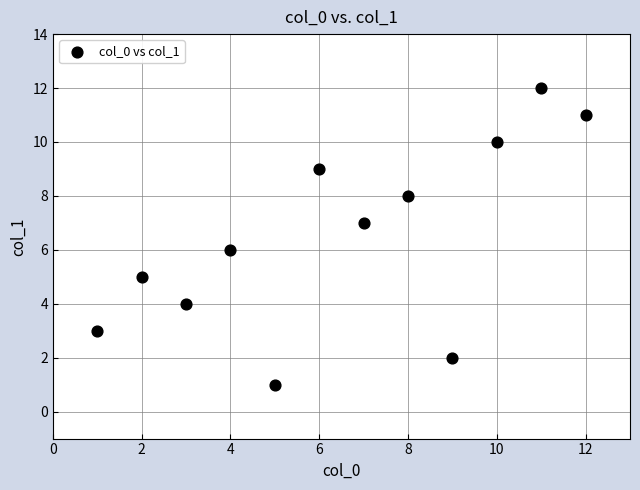

What is the range of X values (max minus min)?

11